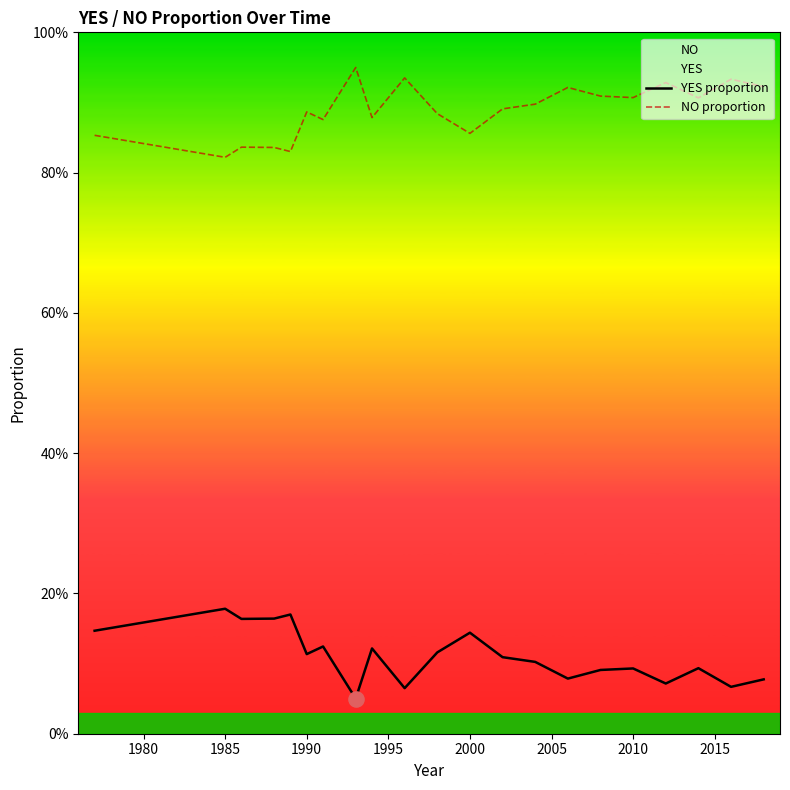

Which series has the largest total across all categories?

NO proportion